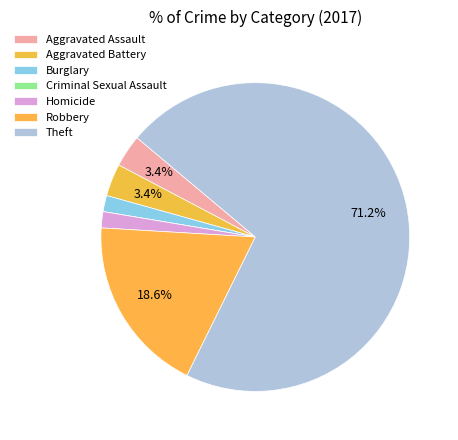

What is the majority slice?

Theft